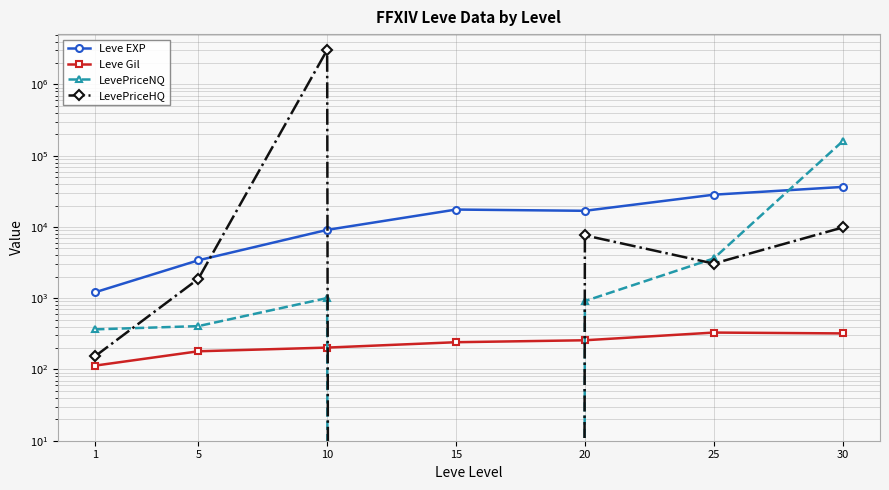

True or false: Leve EXP has a value of 7690.2 at 20.

False